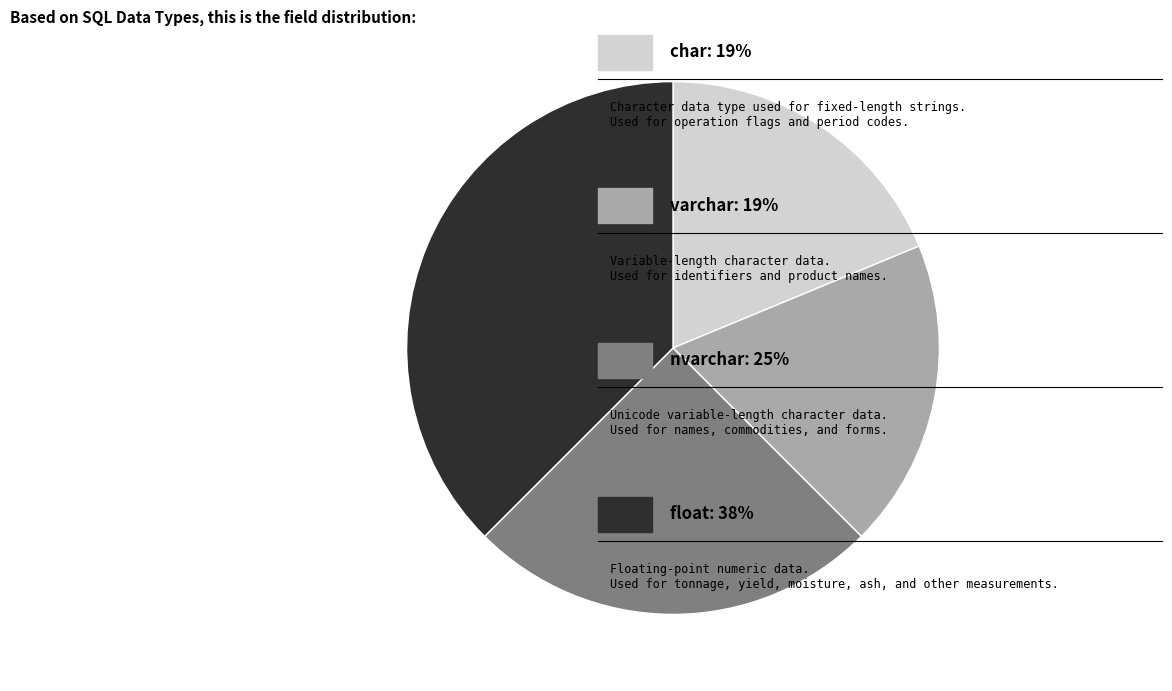

Is there a majority slice in this chart?

No